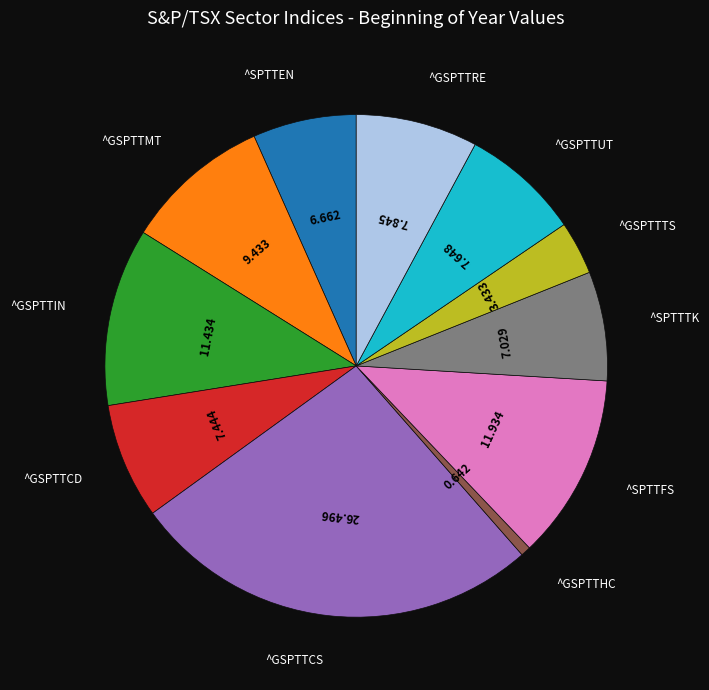

Is there a majority slice in this chart?

No